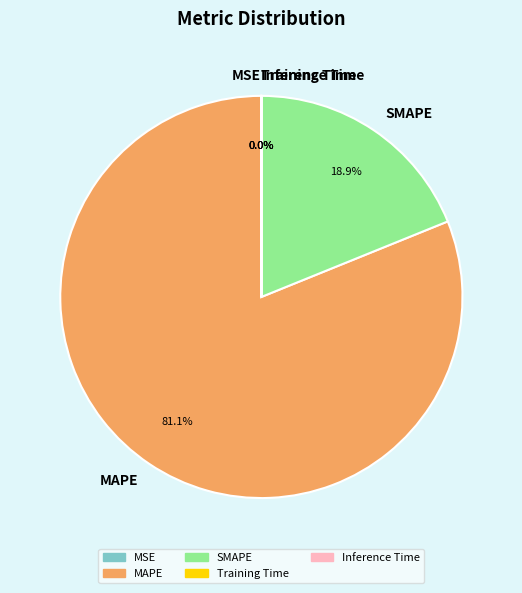

Which has a higher value, MAPE or SMAPE?

MAPE